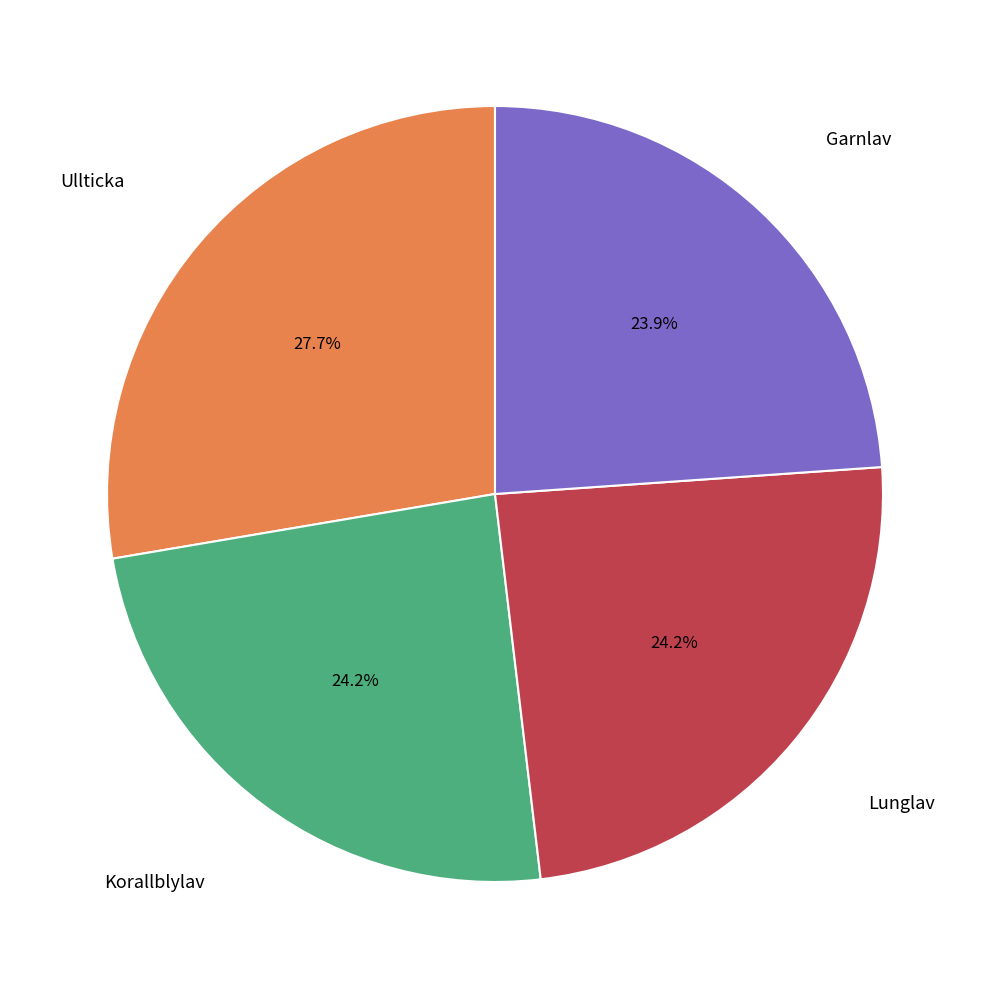

Combined, do Korallblylav and Ullticka account for over 50%?

Yes